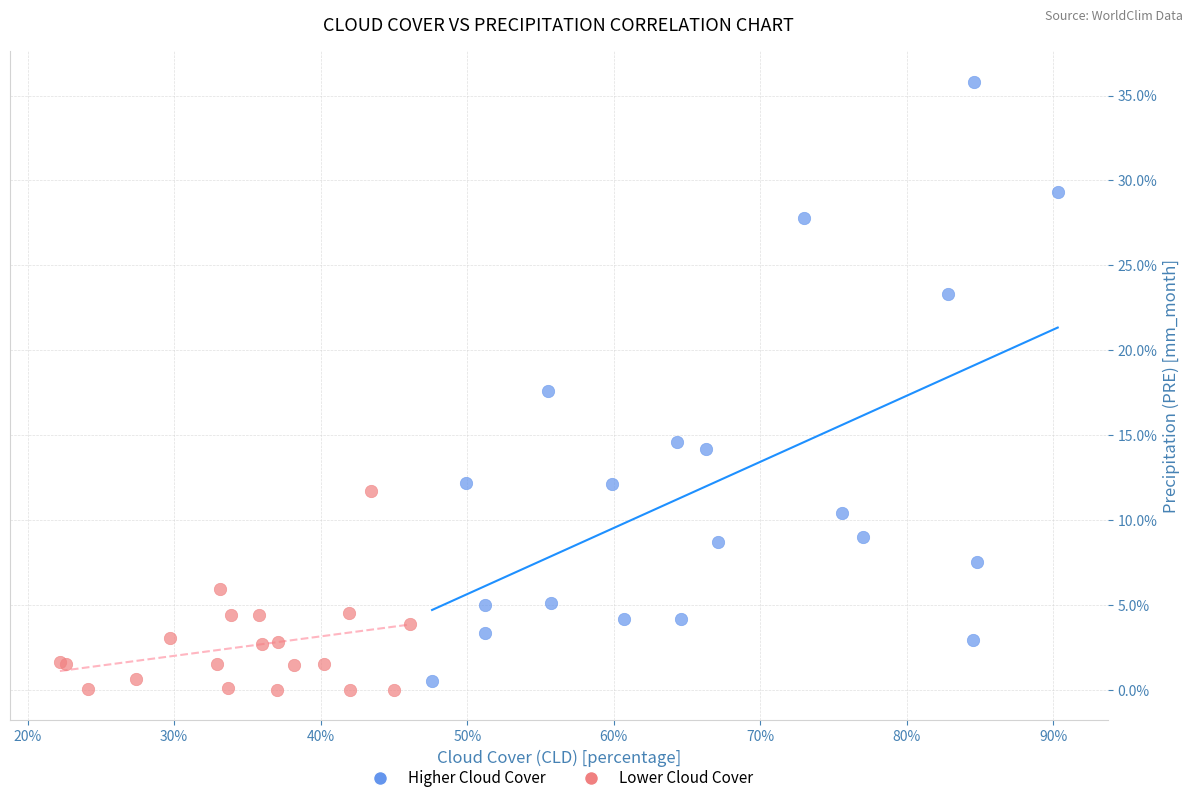

Which series contains the lowest Y value?

Lower Cloud Cover